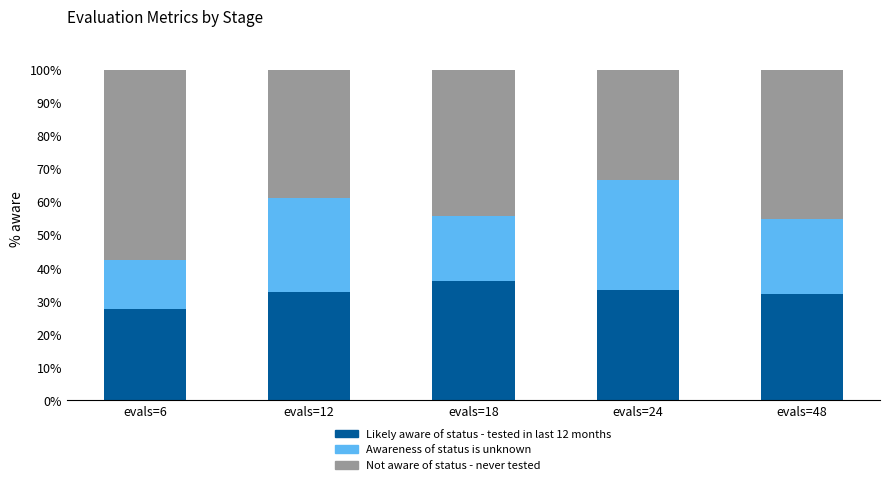

What is the difference between the maximum and minimum values in the Likely aware of status - tested in last 12 months series?

8.4